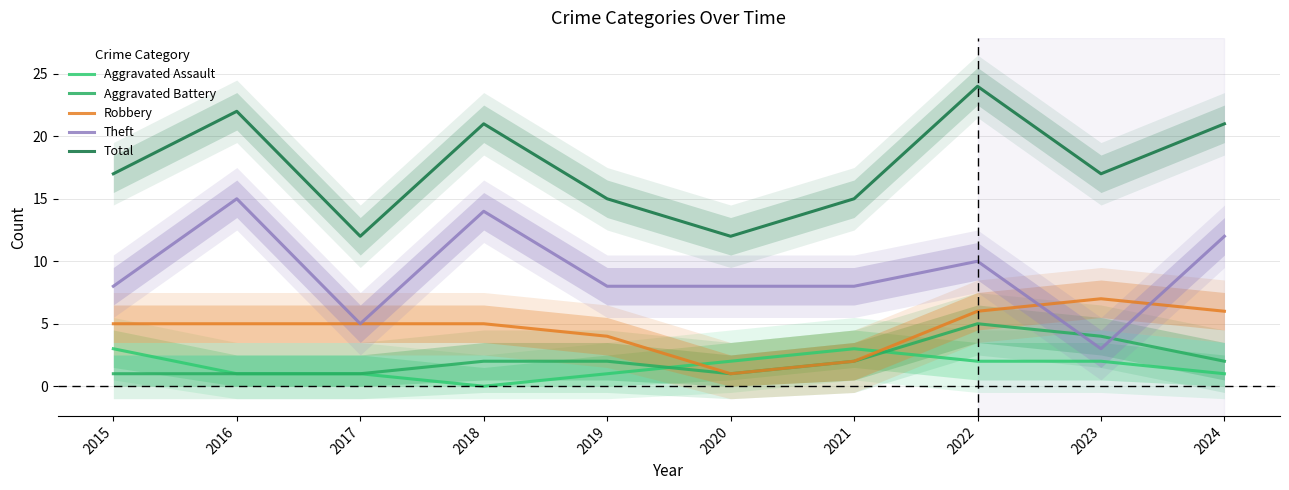

Where is the first local maximum for Theft?

2016